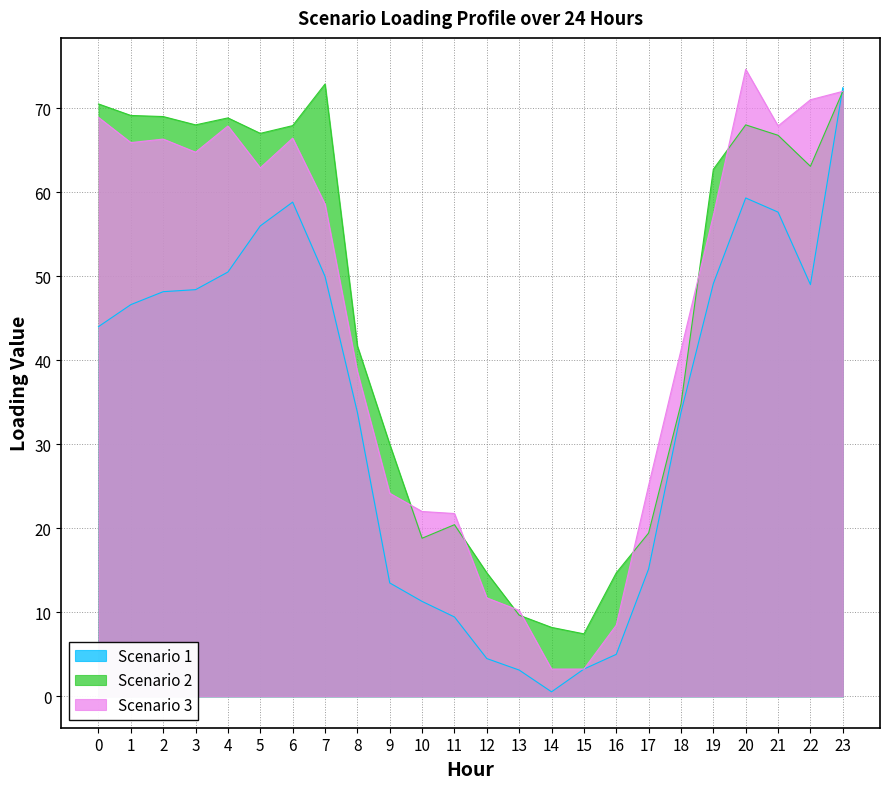

Where is the first local maximum for Scenario 3?

2